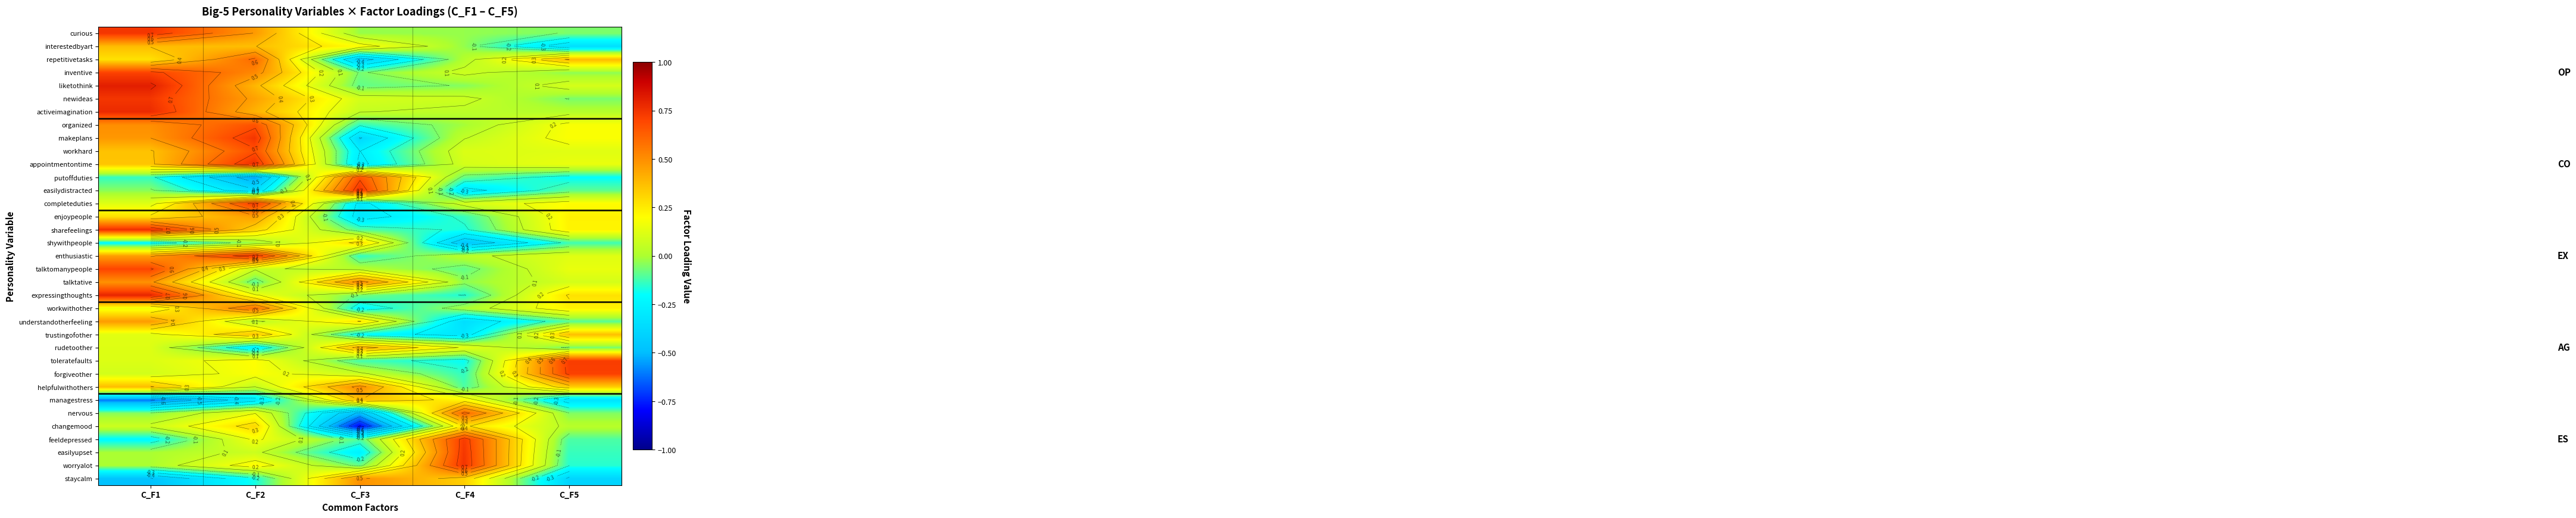

Which has a higher value, C_F1 or C_F5?

C_F1